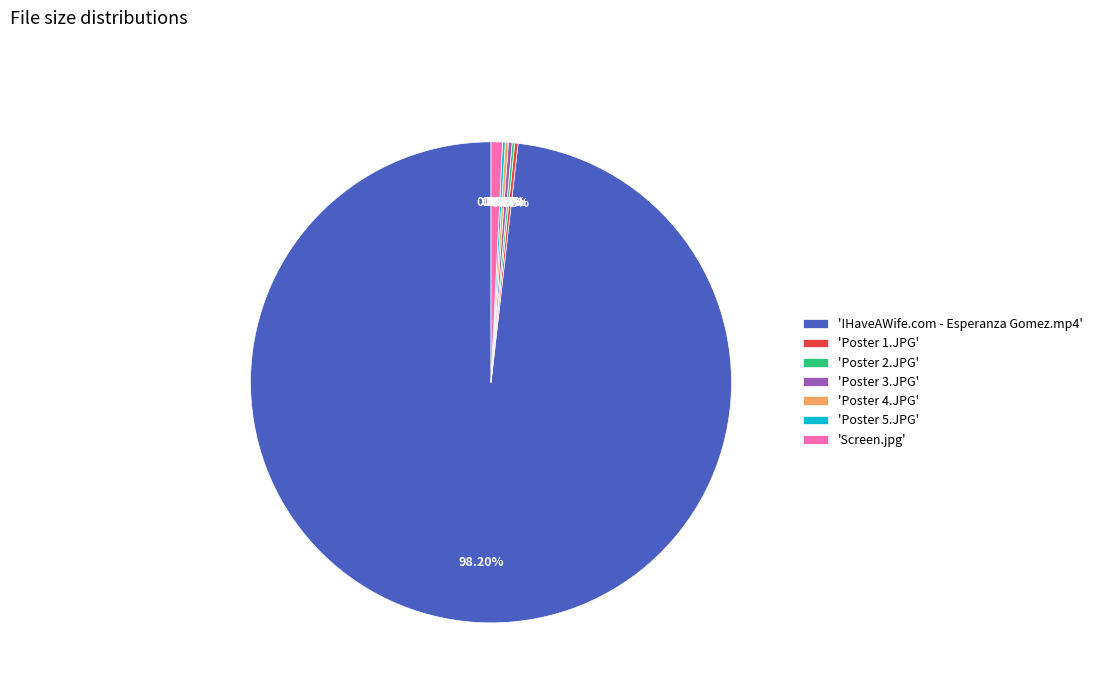

What is the majority slice?

'IHaveAWife.com - Esperanza Gomez.mp4'